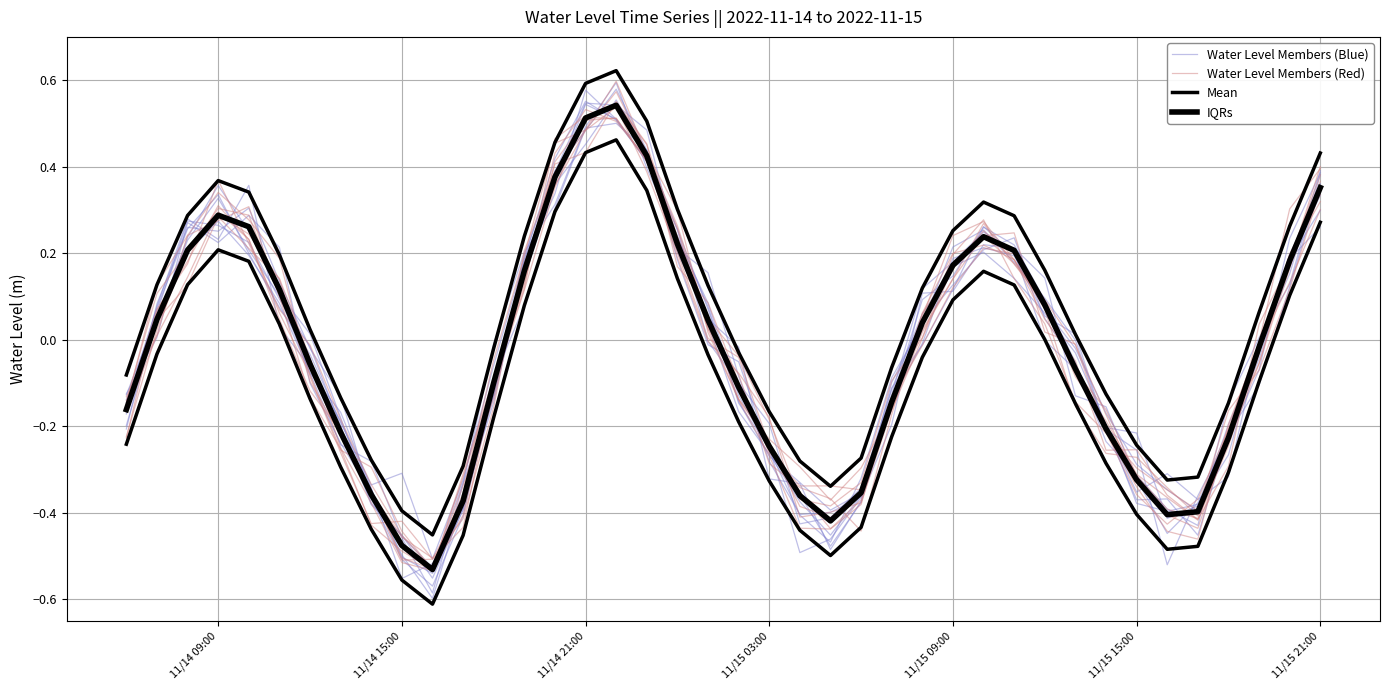

How many lines are shown in the chart?

4